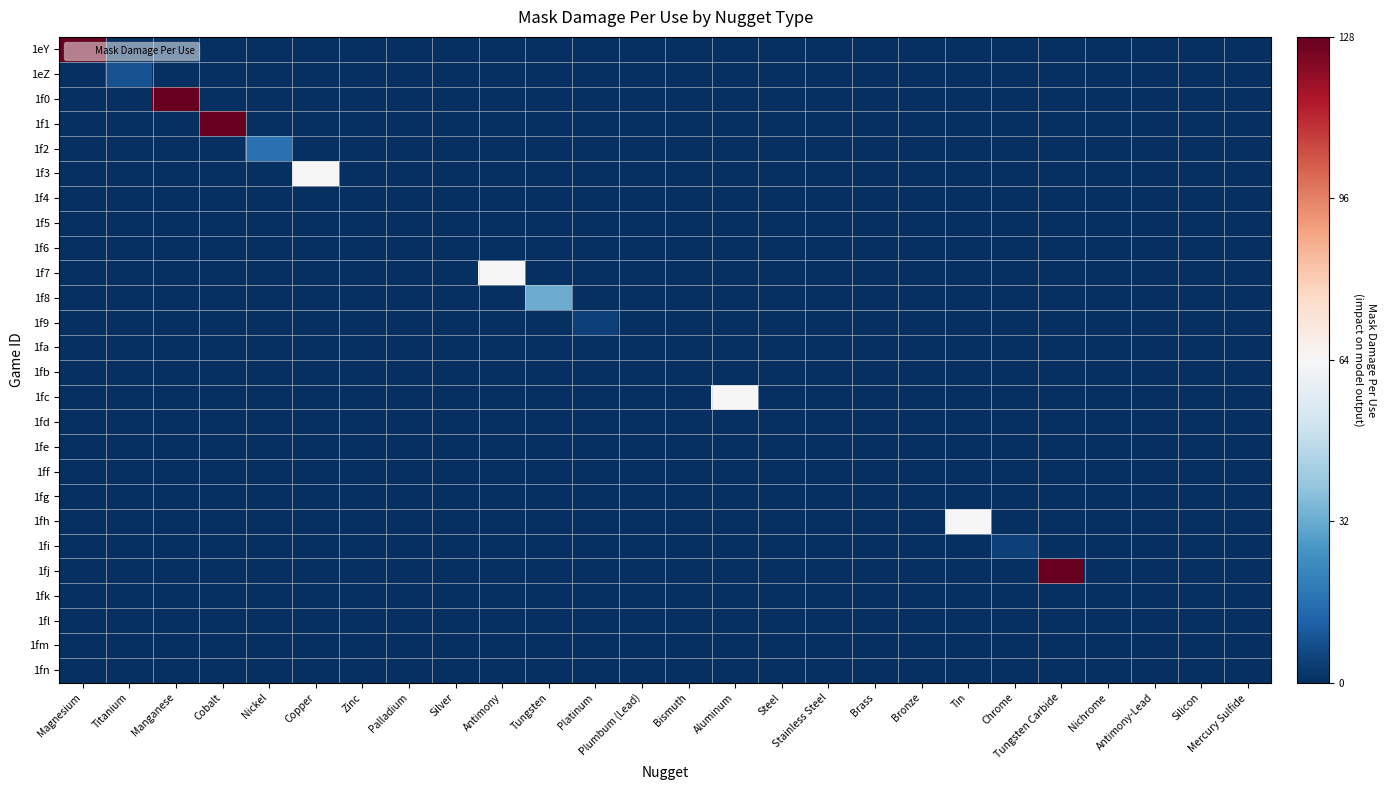

Reading right to left, extract all data points from this chart.

1eY: Mercury Sulfide=0	Silicon=0	Antimony-Lead=0	Nichrome=0	Tungsten Carbide=0	Chrome=0	Tin=0	Bronze=0	Brass=0	Stainless Steel=0	Steel=0	Aluminum=0	Bismuth=0	Plumbum (Lead)=0	Platinum=0	Tungsten=0	Antimony=0	Silver=0	Palladium=0	Zinc=0	Copper=0	Nickel=0	Cobalt=0	Manganese=0	Titanium=0	Magnesium=128
1eZ: Mercury Sulfide=0	Silicon=0	Antimony-Lead=0	Nichrome=0	Tungsten Carbide=0	Chrome=0	Tin=0	Bronze=0	Brass=0	Stainless Steel=0	Steel=0	Aluminum=0	Bismuth=0	Plumbum (Lead)=0	Platinum=0	Tungsten=0	Antimony=0	Silver=0	Palladium=0	Zinc=0	Copper=0	Nickel=0	Cobalt=0	Manganese=0	Titanium=8	Magnesium=0
1f0: Mercury Sulfide=0	Silicon=0	Antimony-Lead=0	Nichrome=0	Tungsten Carbide=0	Chrome=0	Tin=0	Bronze=0	Brass=0	Stainless Steel=0	Steel=0	Aluminum=0	Bismuth=0	Plumbum (Lead)=0	Platinum=0	Tungsten=0	Antimony=0	Silver=0	Palladium=0	Zinc=0	Copper=0	Nickel=0	Cobalt=0	Manganese=128	Titanium=0	Magnesium=0
1f1: Mercury Sulfide=0	Silicon=0	Antimony-Lead=0	Nichrome=0	Tungsten Carbide=0	Chrome=0	Tin=0	Bronze=0	Brass=0	Stainless Steel=0	Steel=0	Aluminum=0	Bismuth=0	Plumbum (Lead)=0	Platinum=0	Tungsten=0	Antimony=0	Silver=0	Palladium=0	Zinc=0	Copper=0	Nickel=0	Cobalt=128	Manganese=0	Titanium=0	Magnesium=0
1f2: Mercury Sulfide=0	Silicon=0	Antimony-Lead=0	Nichrome=0	Tungsten Carbide=0	Chrome=0	Tin=0	Bronze=0	Brass=0	Stainless Steel=0	Steel=0	Aluminum=0	Bismuth=0	Plumbum (Lead)=0	Platinum=0	Tungsten=0	Antimony=0	Silver=0	Palladium=0	Zinc=0	Copper=0	Nickel=16	Cobalt=0	Manganese=0	Titanium=0	Magnesium=0
1f3: Mercury Sulfide=0	Silicon=0	Antimony-Lead=0	Nichrome=0	Tungsten Carbide=0	Chrome=0	Tin=0	Bronze=0	Brass=0	Stainless Steel=0	Steel=0	Aluminum=0	Bismuth=0	Plumbum (Lead)=0	Platinum=0	Tungsten=0	Antimony=0	Silver=0	Palladium=0	Zinc=0	Copper=64	Nickel=0	Cobalt=0	Manganese=0	Titanium=0	Magnesium=0
1f4: Mercury Sulfide=0	Silicon=0	Antimony-Lead=0	Nichrome=0	Tungsten Carbide=0	Chrome=0	Tin=0	Bronze=0	Brass=0	Stainless Steel=0	Steel=0	Aluminum=0	Bismuth=0	Plumbum (Lead)=0	Platinum=0	Tungsten=0	Antimony=0	Silver=0	Palladium=0	Zinc=0	Copper=0	Nickel=0	Cobalt=0	Manganese=0	Titanium=0	Magnesium=0
1f5: Mercury Sulfide=0	Silicon=0	Antimony-Lead=0	Nichrome=0	Tungsten Carbide=0	Chrome=0	Tin=0	Bronze=0	Brass=0	Stainless Steel=0	Steel=0	Aluminum=0	Bismuth=0	Plumbum (Lead)=0	Platinum=0	Tungsten=0	Antimony=0	Silver=0	Palladium=0	Zinc=0	Copper=0	Nickel=0	Cobalt=0	Manganese=0	Titanium=0	Magnesium=0
1f6: Mercury Sulfide=0	Silicon=0	Antimony-Lead=0	Nichrome=0	Tungsten Carbide=0	Chrome=0	Tin=0	Bronze=0	Brass=0	Stainless Steel=0	Steel=0	Aluminum=0	Bismuth=0	Plumbum (Lead)=0	Platinum=0	Tungsten=0	Antimony=0	Silver=0	Palladium=0	Zinc=0	Copper=0	Nickel=0	Cobalt=0	Manganese=0	Titanium=0	Magnesium=0
1f7: Mercury Sulfide=0	Silicon=0	Antimony-Lead=0	Nichrome=0	Tungsten Carbide=0	Chrome=0	Tin=0	Bronze=0	Brass=0	Stainless Steel=0	Steel=0	Aluminum=0	Bismuth=0	Plumbum (Lead)=0	Platinum=0	Tungsten=0	Antimony=64	Silver=0	Palladium=0	Zinc=0	Copper=0	Nickel=0	Cobalt=0	Manganese=0	Titanium=0	Magnesium=0
1f8: Mercury Sulfide=0	Silicon=0	Antimony-Lead=0	Nichrome=0	Tungsten Carbide=0	Chrome=0	Tin=0	Bronze=0	Brass=0	Stainless Steel=0	Steel=0	Aluminum=0	Bismuth=0	Plumbum (Lead)=0	Platinum=0	Tungsten=32	Antimony=0	Silver=0	Palladium=0	Zinc=0	Copper=0	Nickel=0	Cobalt=0	Manganese=0	Titanium=0	Magnesium=0
1f9: Mercury Sulfide=0	Silicon=0	Antimony-Lead=0	Nichrome=0	Tungsten Carbide=0	Chrome=0	Tin=0	Bronze=0	Brass=0	Stainless Steel=0	Steel=0	Aluminum=0	Bismuth=0	Plumbum (Lead)=0	Platinum=4	Tungsten=0	Antimony=0	Silver=0	Palladium=0	Zinc=0	Copper=0	Nickel=0	Cobalt=0	Manganese=0	Titanium=0	Magnesium=0
1fa: Mercury Sulfide=0	Silicon=0	Antimony-Lead=0	Nichrome=0	Tungsten Carbide=0	Chrome=0	Tin=0	Bronze=0	Brass=0	Stainless Steel=0	Steel=0	Aluminum=0	Bismuth=0	Plumbum (Lead)=0	Platinum=0	Tungsten=0	Antimony=0	Silver=0	Palladium=0	Zinc=0	Copper=0	Nickel=0	Cobalt=0	Manganese=0	Titanium=0	Magnesium=0
1fb: Mercury Sulfide=0	Silicon=0	Antimony-Lead=0	Nichrome=0	Tungsten Carbide=0	Chrome=0	Tin=0	Bronze=0	Brass=0	Stainless Steel=0	Steel=0	Aluminum=0	Bismuth=0	Plumbum (Lead)=0	Platinum=0	Tungsten=0	Antimony=0	Silver=0	Palladium=0	Zinc=0	Copper=0	Nickel=0	Cobalt=0	Manganese=0	Titanium=0	Magnesium=0
1fc: Mercury Sulfide=0	Silicon=0	Antimony-Lead=0	Nichrome=0	Tungsten Carbide=0	Chrome=0	Tin=0	Bronze=0	Brass=0	Stainless Steel=0	Steel=0	Aluminum=64	Bismuth=0	Plumbum (Lead)=0	Platinum=0	Tungsten=0	Antimony=0	Silver=0	Palladium=0	Zinc=0	Copper=0	Nickel=0	Cobalt=0	Manganese=0	Titanium=0	Magnesium=0
1fd: Mercury Sulfide=0	Silicon=0	Antimony-Lead=0	Nichrome=0	Tungsten Carbide=0	Chrome=0	Tin=0	Bronze=0	Brass=0	Stainless Steel=0	Steel=0	Aluminum=0	Bismuth=0	Plumbum (Lead)=0	Platinum=0	Tungsten=0	Antimony=0	Silver=0	Palladium=0	Zinc=0	Copper=0	Nickel=0	Cobalt=0	Manganese=0	Titanium=0	Magnesium=0
1fe: Mercury Sulfide=0	Silicon=0	Antimony-Lead=0	Nichrome=0	Tungsten Carbide=0	Chrome=0	Tin=0	Bronze=0	Brass=0	Stainless Steel=0	Steel=0	Aluminum=0	Bismuth=0	Plumbum (Lead)=0	Platinum=0	Tungsten=0	Antimony=0	Silver=0	Palladium=0	Zinc=0	Copper=0	Nickel=0	Cobalt=0	Manganese=0	Titanium=0	Magnesium=0
1ff: Mercury Sulfide=0	Silicon=0	Antimony-Lead=0	Nichrome=0	Tungsten Carbide=0	Chrome=0	Tin=0	Bronze=0	Brass=0	Stainless Steel=0	Steel=0	Aluminum=0	Bismuth=0	Plumbum (Lead)=0	Platinum=0	Tungsten=0	Antimony=0	Silver=0	Palladium=0	Zinc=0	Copper=0	Nickel=0	Cobalt=0	Manganese=0	Titanium=0	Magnesium=0
1fg: Mercury Sulfide=0	Silicon=0	Antimony-Lead=0	Nichrome=0	Tungsten Carbide=0	Chrome=0	Tin=0	Bronze=0	Brass=0	Stainless Steel=0	Steel=0	Aluminum=0	Bismuth=0	Plumbum (Lead)=0	Platinum=0	Tungsten=0	Antimony=0	Silver=0	Palladium=0	Zinc=0	Copper=0	Nickel=0	Cobalt=0	Manganese=0	Titanium=0	Magnesium=0
1fh: Mercury Sulfide=0	Silicon=0	Antimony-Lead=0	Nichrome=0	Tungsten Carbide=0	Chrome=0	Tin=64	Bronze=0	Brass=0	Stainless Steel=0	Steel=0	Aluminum=0	Bismuth=0	Plumbum (Lead)=0	Platinum=0	Tungsten=0	Antimony=0	Silver=0	Palladium=0	Zinc=0	Copper=0	Nickel=0	Cobalt=0	Manganese=0	Titanium=0	Magnesium=0
1fi: Mercury Sulfide=0	Silicon=0	Antimony-Lead=0	Nichrome=0	Tungsten Carbide=0	Chrome=4	Tin=0	Bronze=0	Brass=0	Stainless Steel=0	Steel=0	Aluminum=0	Bismuth=0	Plumbum (Lead)=0	Platinum=0	Tungsten=0	Antimony=0	Silver=0	Palladium=0	Zinc=0	Copper=0	Nickel=0	Cobalt=0	Manganese=0	Titanium=0	Magnesium=0
1fj: Mercury Sulfide=0	Silicon=0	Antimony-Lead=0	Nichrome=0	Tungsten Carbide=128	Chrome=0	Tin=0	Bronze=0	Brass=0	Stainless Steel=0	Steel=0	Aluminum=0	Bismuth=0	Plumbum (Lead)=0	Platinum=0	Tungsten=0	Antimony=0	Silver=0	Palladium=0	Zinc=0	Copper=0	Nickel=0	Cobalt=0	Manganese=0	Titanium=0	Magnesium=0
1fk: Mercury Sulfide=0	Silicon=0	Antimony-Lead=0	Nichrome=0	Tungsten Carbide=0	Chrome=0	Tin=0	Bronze=0	Brass=0	Stainless Steel=0	Steel=0	Aluminum=0	Bismuth=0	Plumbum (Lead)=0	Platinum=0	Tungsten=0	Antimony=0	Silver=0	Palladium=0	Zinc=0	Copper=0	Nickel=0	Cobalt=0	Manganese=0	Titanium=0	Magnesium=0
1fl: Mercury Sulfide=0	Silicon=0	Antimony-Lead=0	Nichrome=0	Tungsten Carbide=0	Chrome=0	Tin=0	Bronze=0	Brass=0	Stainless Steel=0	Steel=0	Aluminum=0	Bismuth=0	Plumbum (Lead)=0	Platinum=0	Tungsten=0	Antimony=0	Silver=0	Palladium=0	Zinc=0	Copper=0	Nickel=0	Cobalt=0	Manganese=0	Titanium=0	Magnesium=0
1fm: Mercury Sulfide=0	Silicon=0	Antimony-Lead=0	Nichrome=0	Tungsten Carbide=0	Chrome=0	Tin=0	Bronze=0	Brass=0	Stainless Steel=0	Steel=0	Aluminum=0	Bismuth=0	Plumbum (Lead)=0	Platinum=0	Tungsten=0	Antimony=0	Silver=0	Palladium=0	Zinc=0	Copper=0	Nickel=0	Cobalt=0	Manganese=0	Titanium=0	Magnesium=0
1fn: Mercury Sulfide=0	Silicon=0	Antimony-Lead=0	Nichrome=0	Tungsten Carbide=0	Chrome=0	Tin=0	Bronze=0	Brass=0	Stainless Steel=0	Steel=0	Aluminum=0	Bismuth=0	Plumbum (Lead)=0	Platinum=0	Tungsten=0	Antimony=0	Silver=0	Palladium=0	Zinc=0	Copper=0	Nickel=0	Cobalt=0	Manganese=0	Titanium=0	Magnesium=0